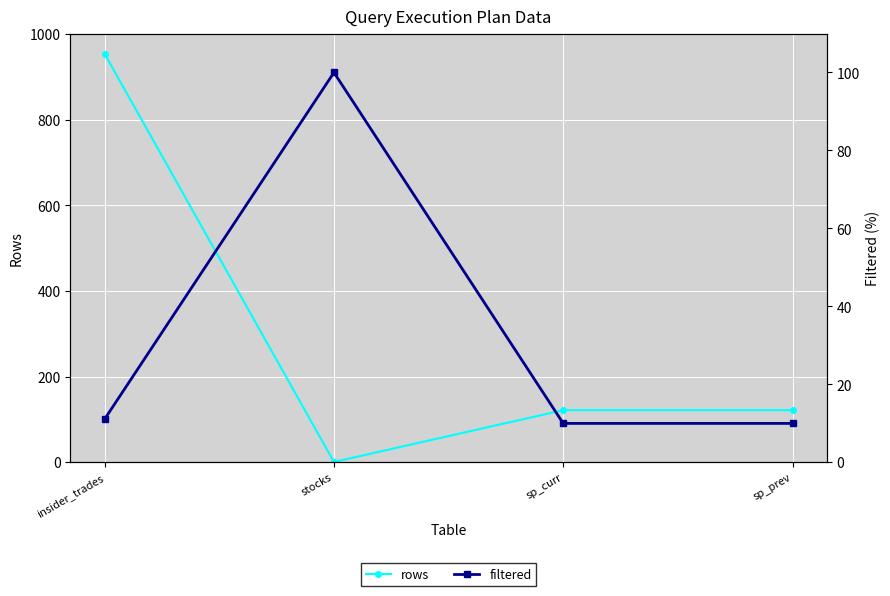

The filtered series shows 5.8 at insider_trades. True or false?

False